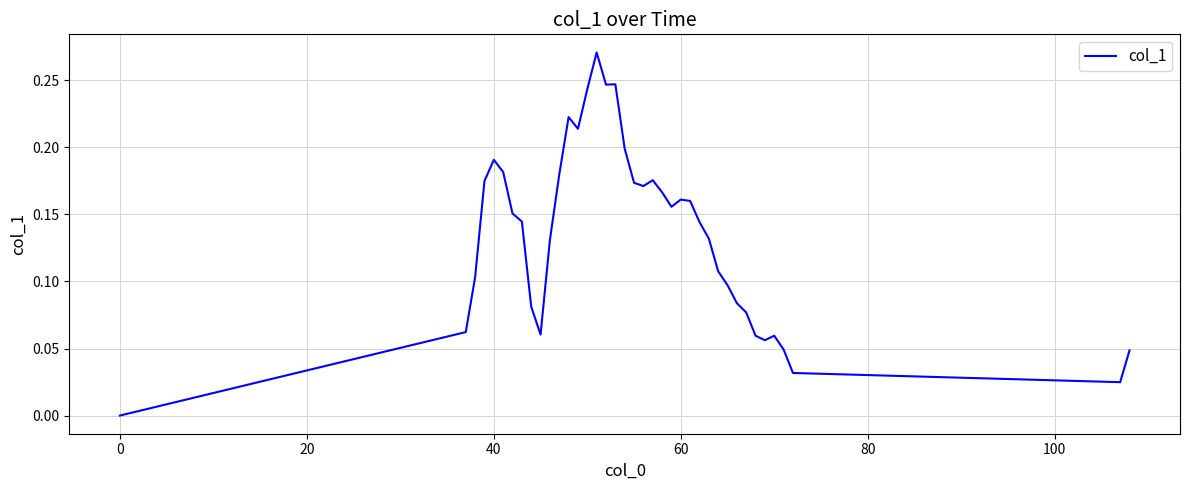

Is this an area chart (filled region under the line)?

No